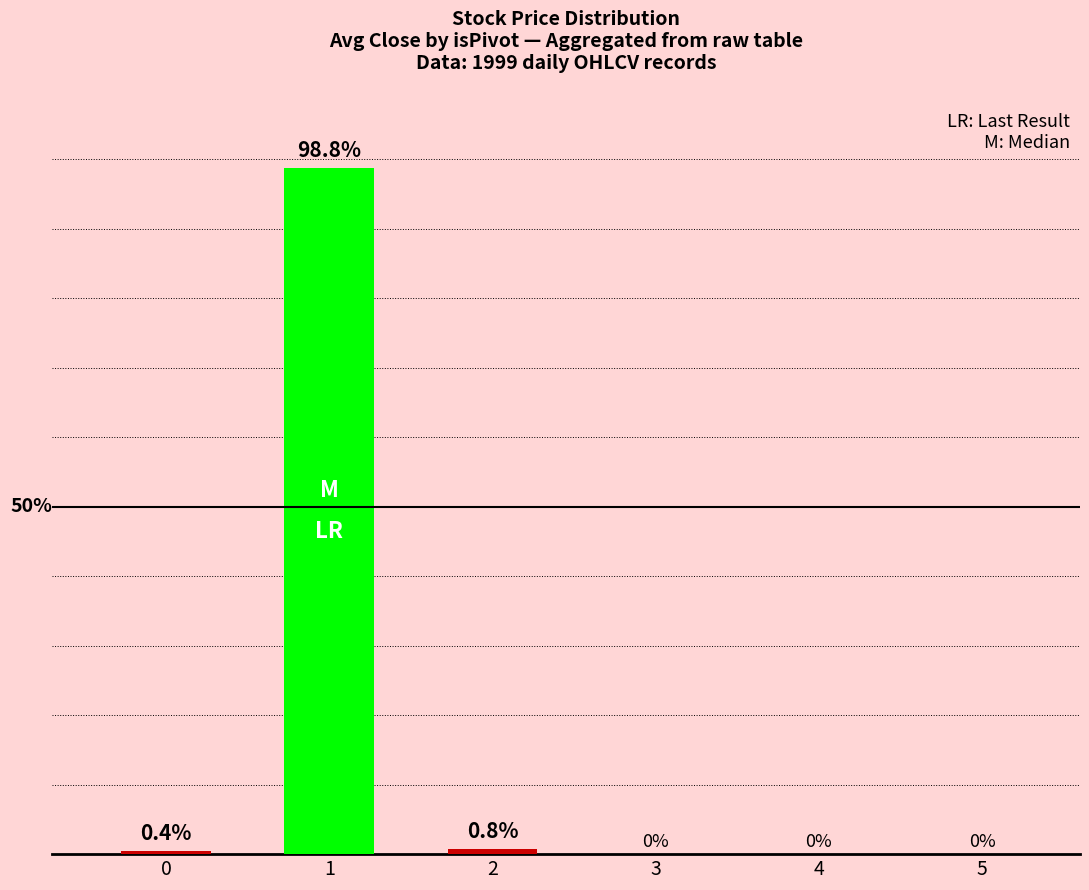

What is the difference between the values at 1 and 3?

98.8